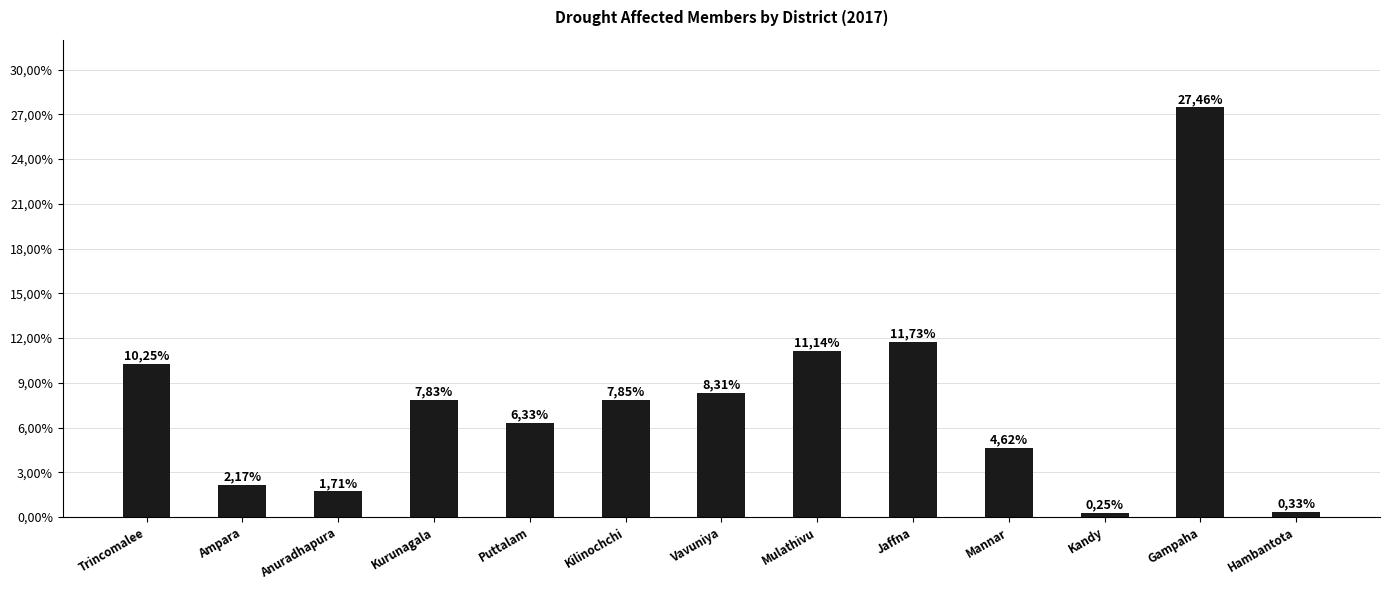

What is the label of the 11th bar from the right?

Anuradhapura